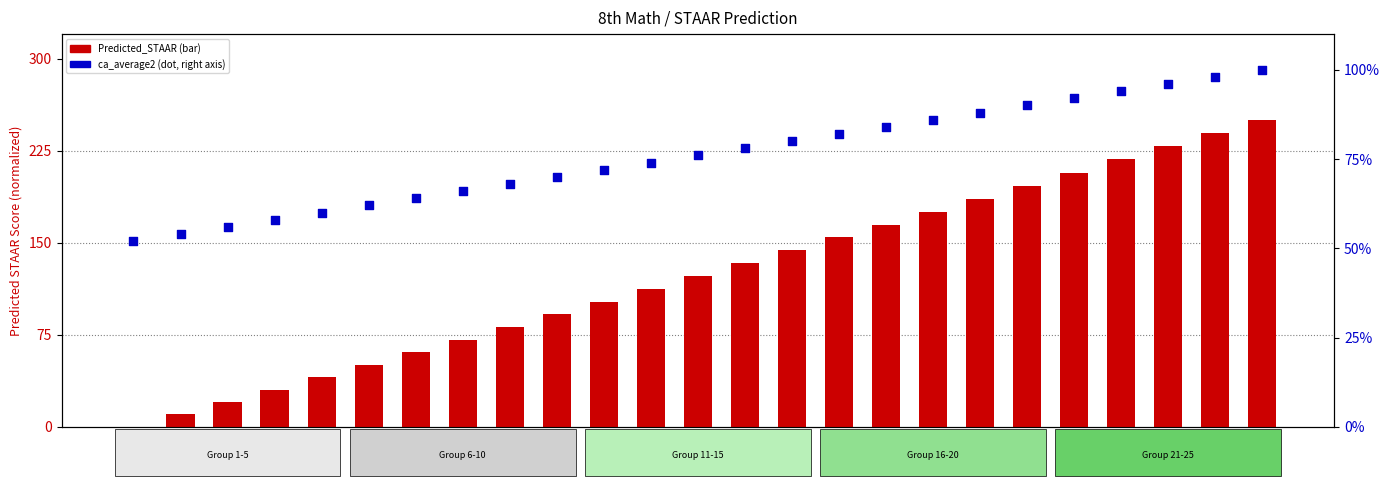

Is the value of Predicted_STAAR (normalized) at ca=10 greater than the value of ca_average2 (percentile) at ca=6?

Yes